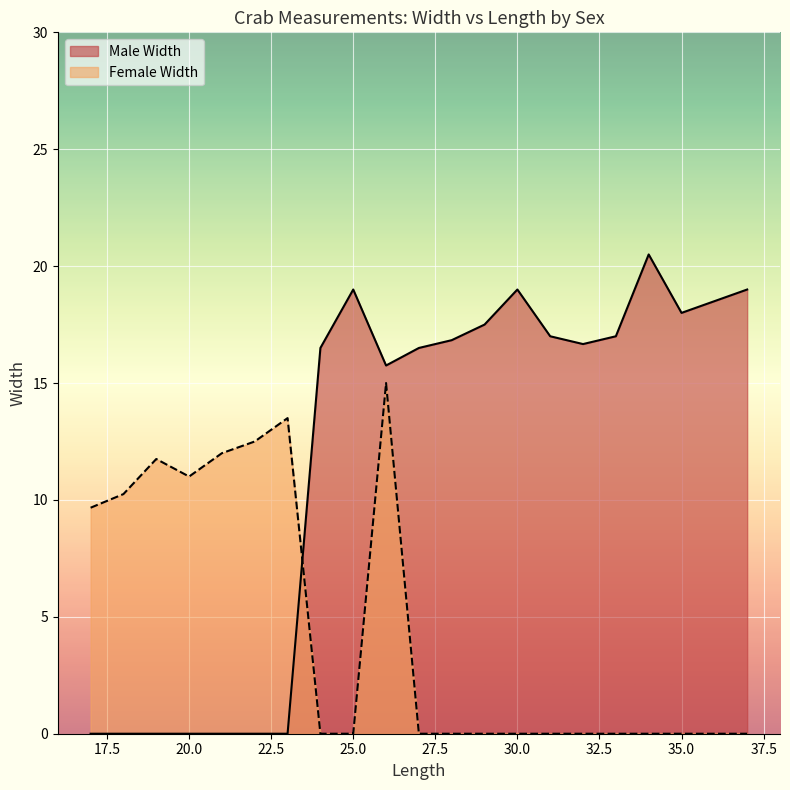

At which label does Female Width reach its minimum?

31